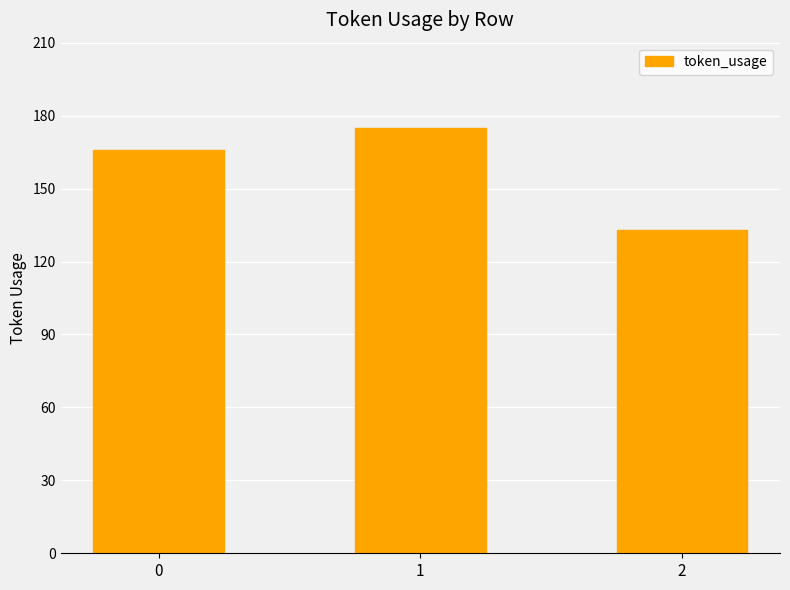

Reading left to right, extract all data points from this chart.

166	175	133